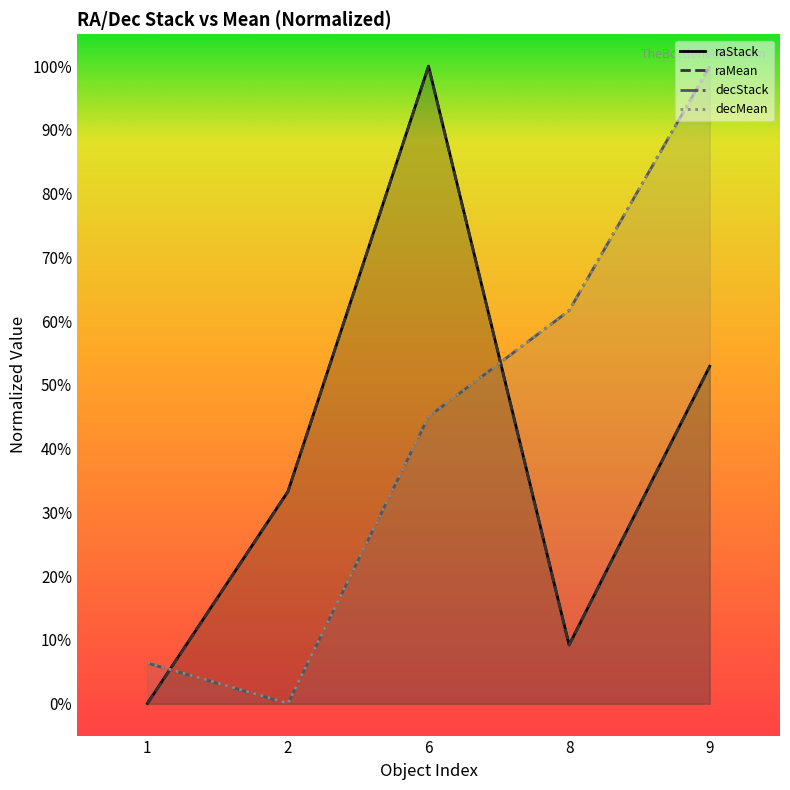

What is the average value of the raMean series?

39.0